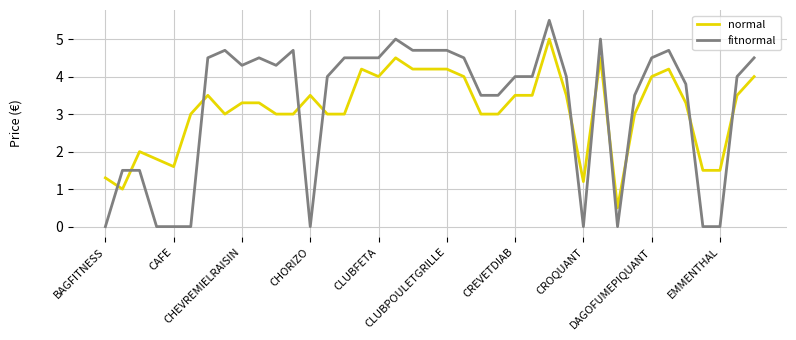

What is the highest value of the normal series?

5.0